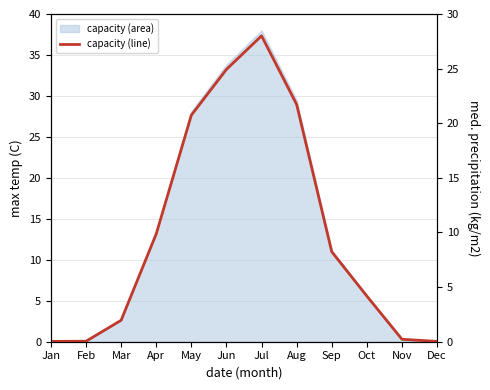

What is the value of the 5th point from the left?

20.7